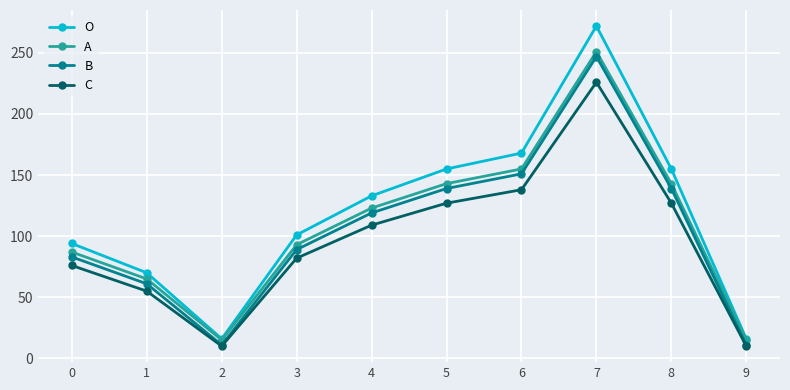

True or false: C has a value of 127 at 8.

True